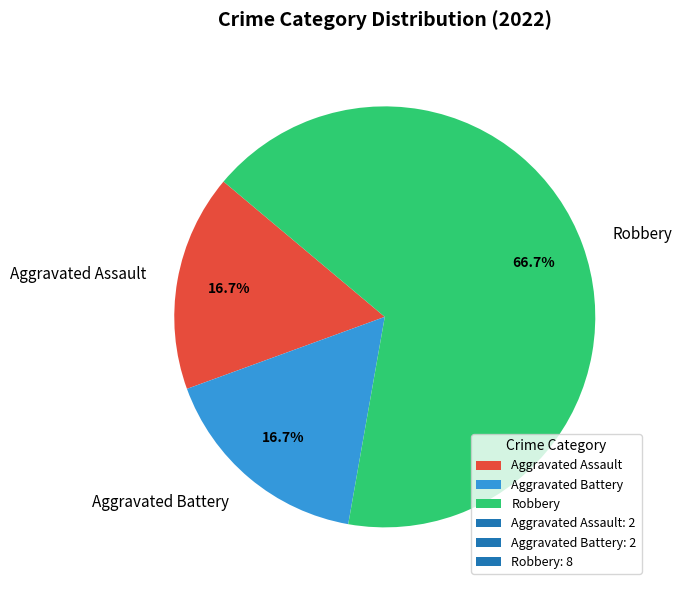

Which slice is the largest?

Robbery